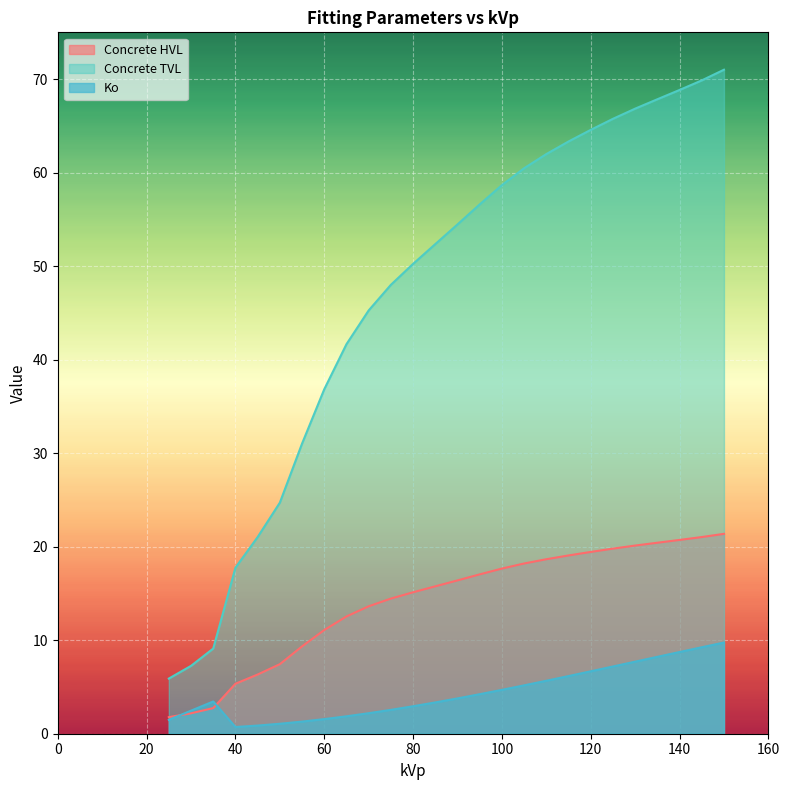

How many data points does each series have?

26